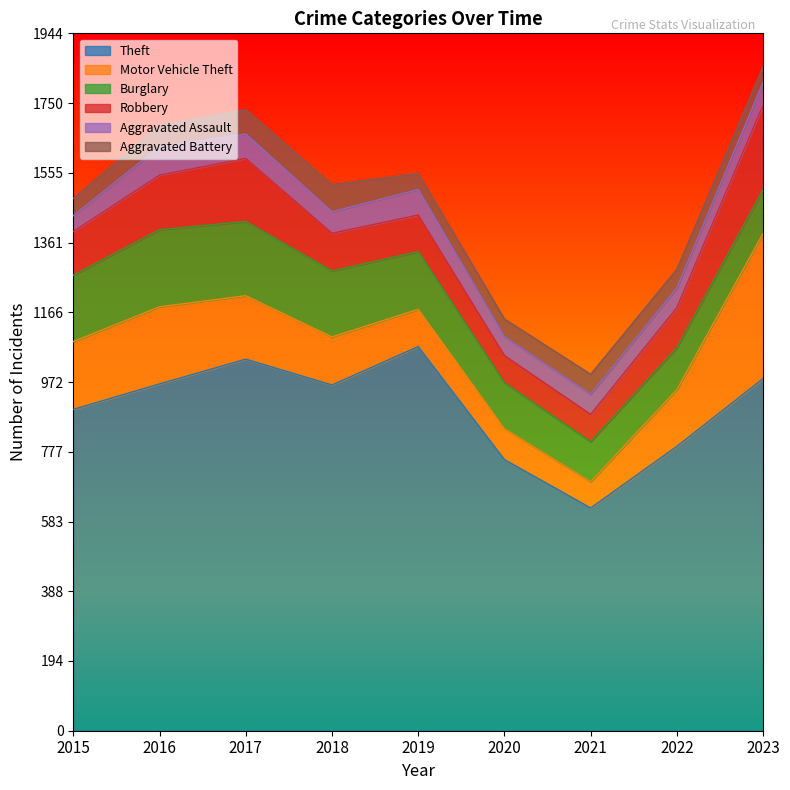

What is the value of the Burglary point at the 9th from the left?

122